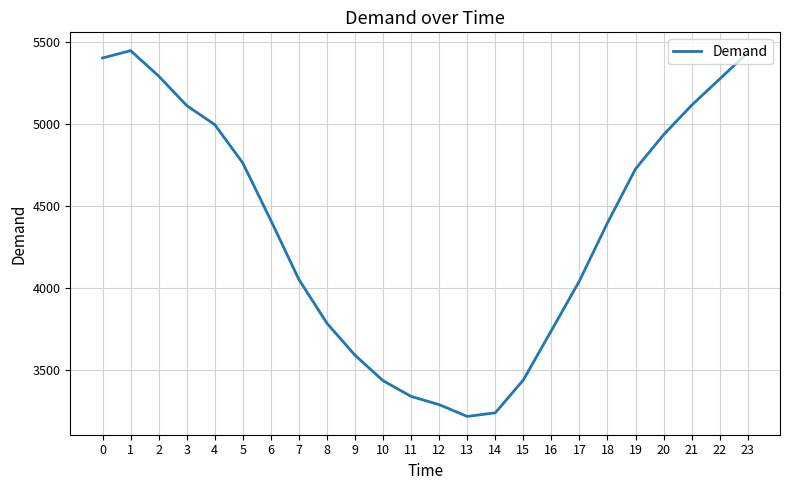

The value at 15 is 4525. True or false?

False